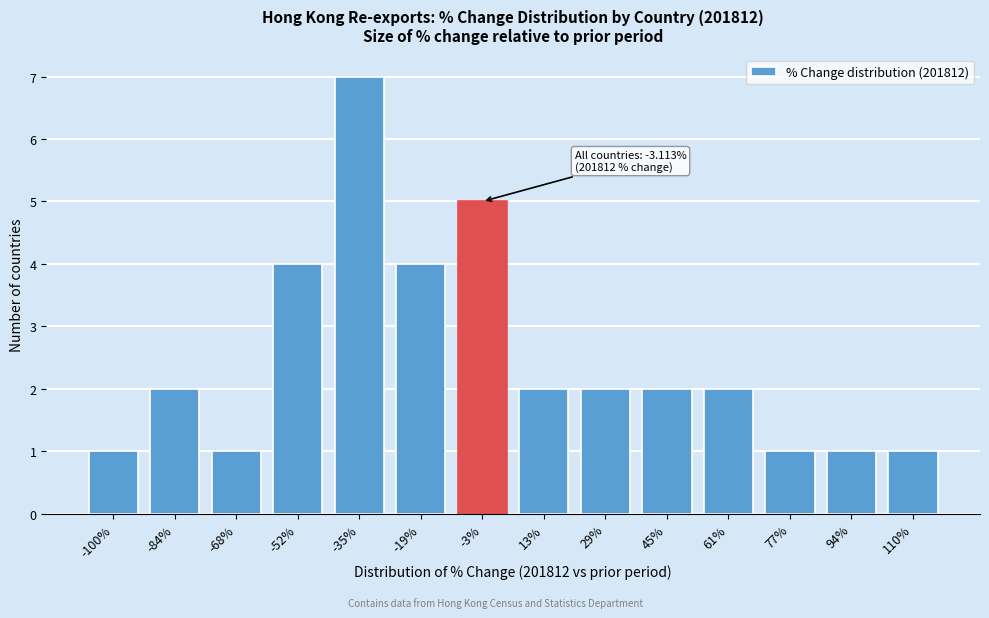

Reading right to left, extract all data points from this chart.

1	1	1	2	2	2	2	5	4	7	4	1	2	1